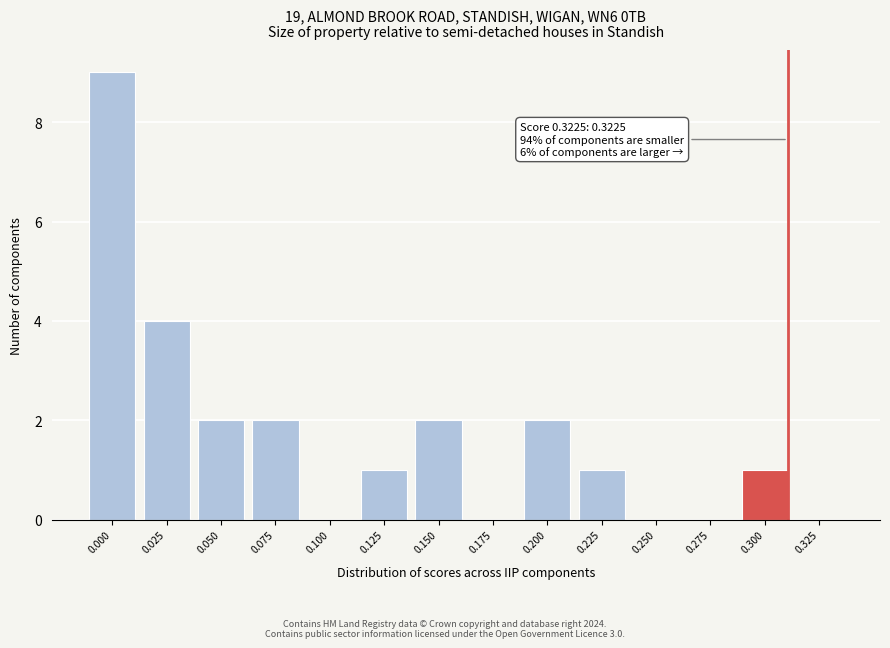

Reading right to left, list all the values displayed in this chart.

0.325=0	0.300=1	0.275=0	0.250=0	0.225=1	0.200=2	0.175=0	0.150=2	0.125=1	0.100=0	0.075=2	0.050=2	0.025=4	0.000=9